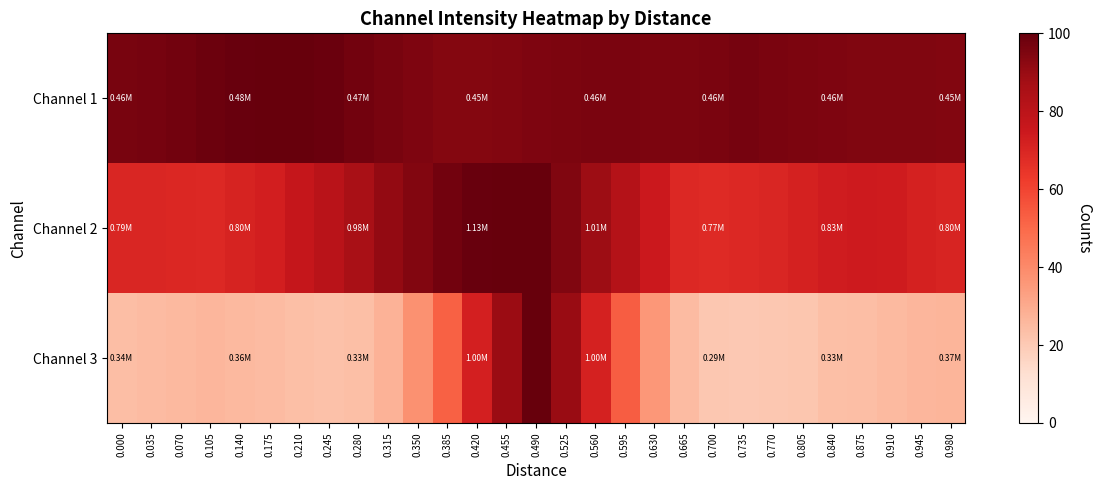

What is the difference between the highest and lowest values at 0.105?

72.4